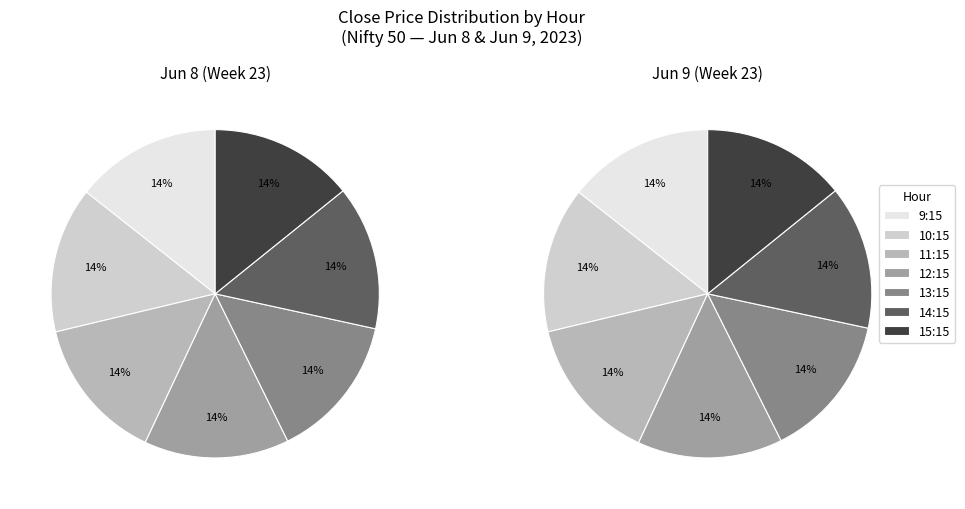

True or false: 36 accounts for 1% of the total.

False